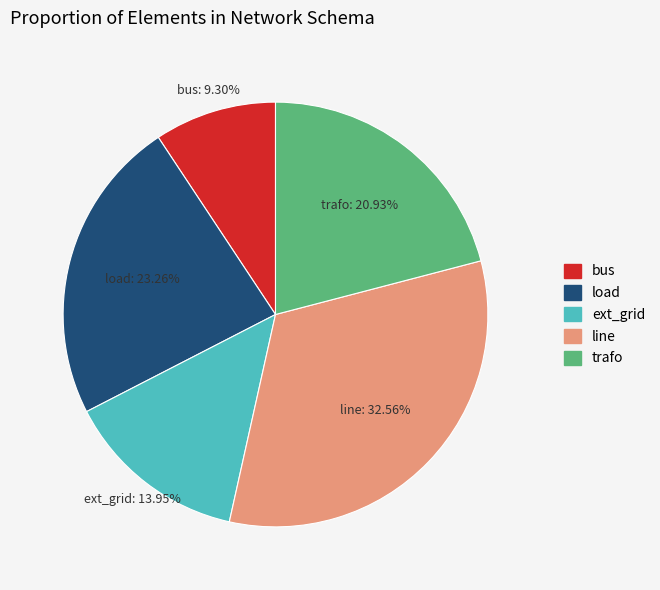

Count the number of slices in the pie.

5